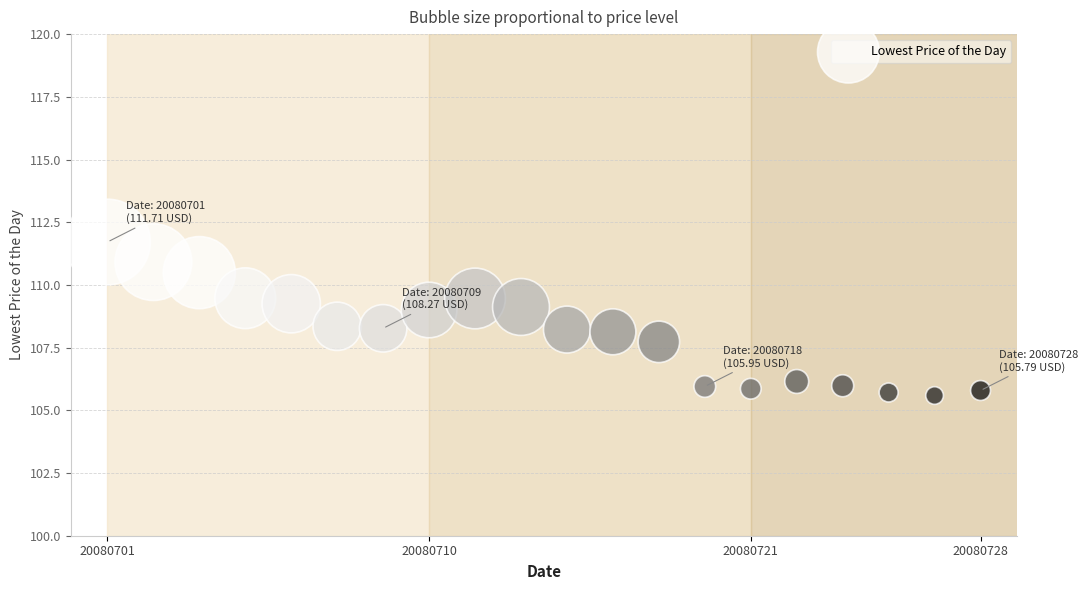

What is the range of Y values (max minus min)?

6.1